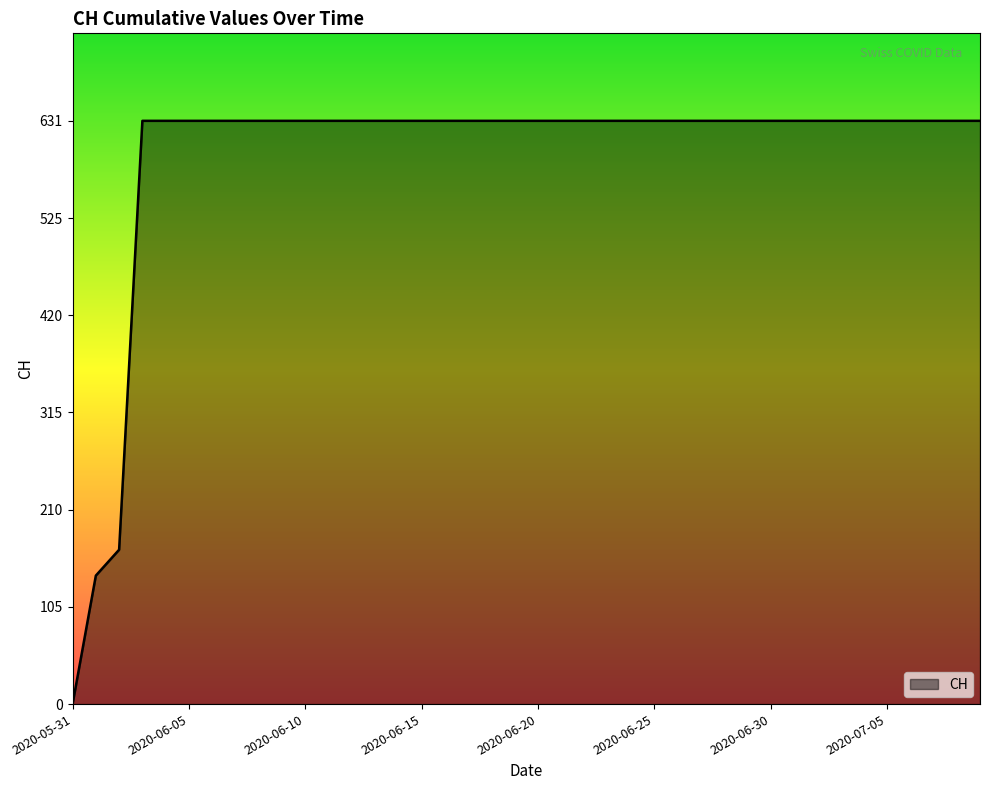

What is the difference between the maximum and minimum values?

631